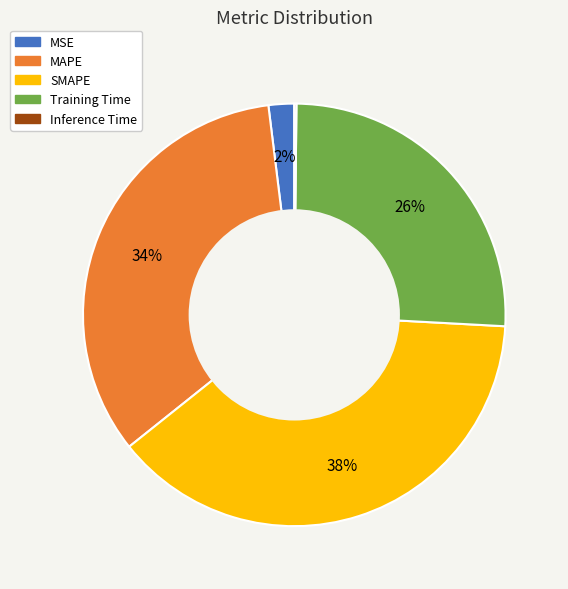

The MSE slice represents 2% of the pie. True or false?

True